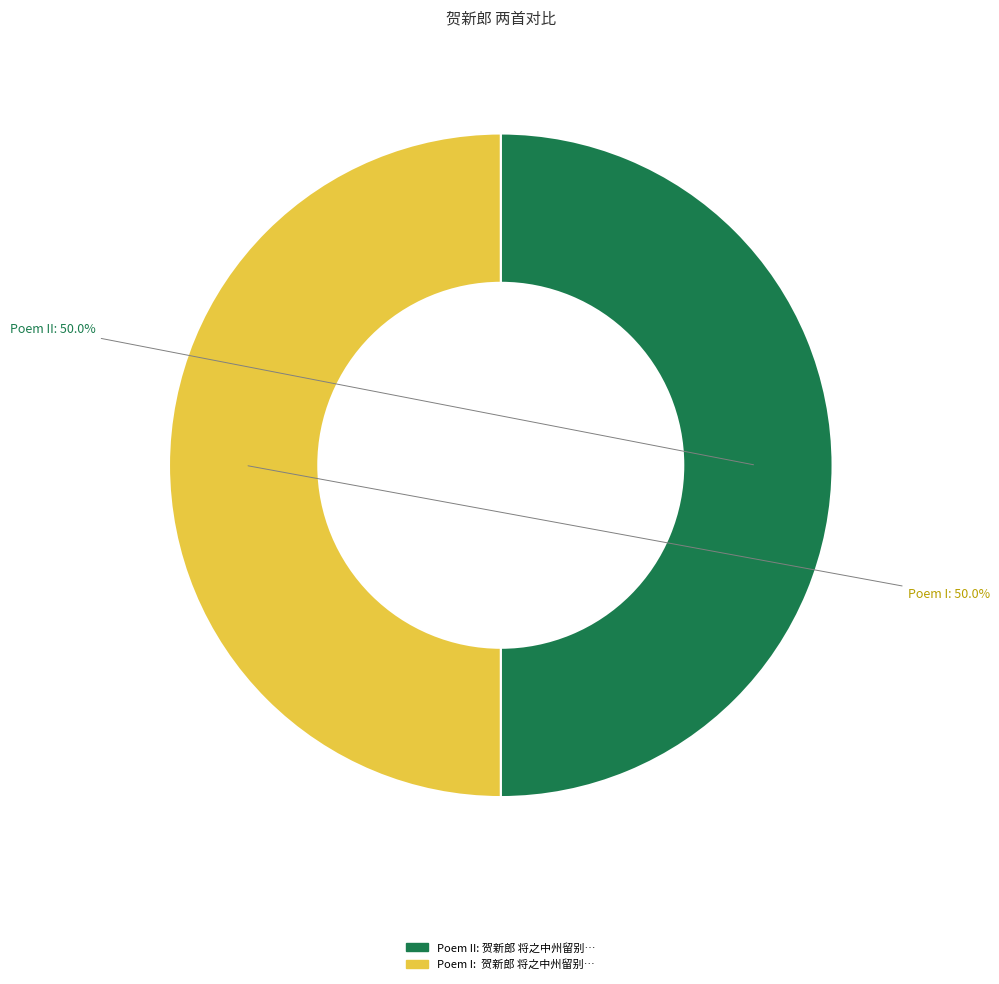

To the nearest percent, what is the average slice percentage?

50%